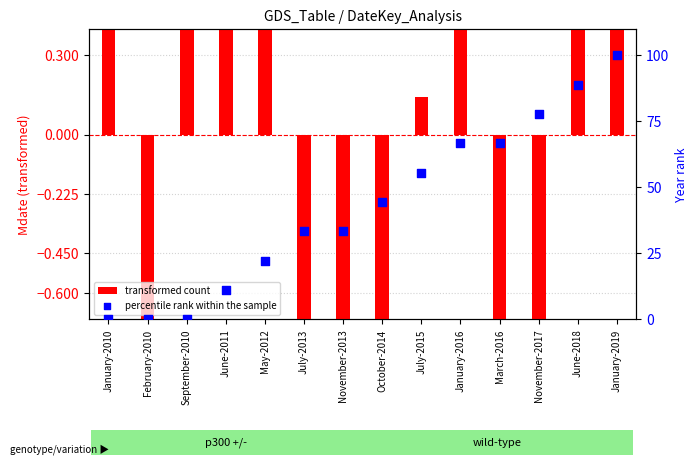

Is the value of percentile rank within the sample at July-2013 greater than the value of transformed count at February-2010?

Yes